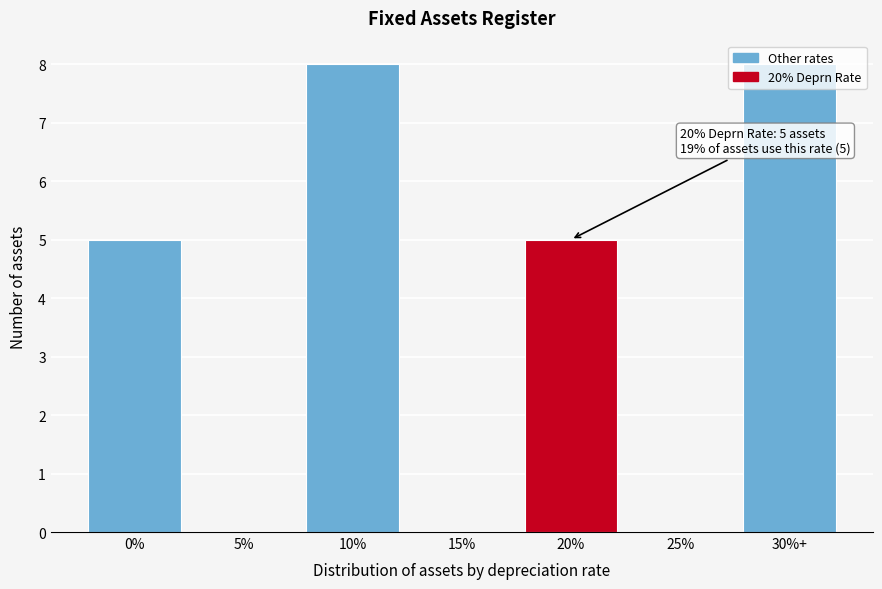

What is the greatest value displayed?

8